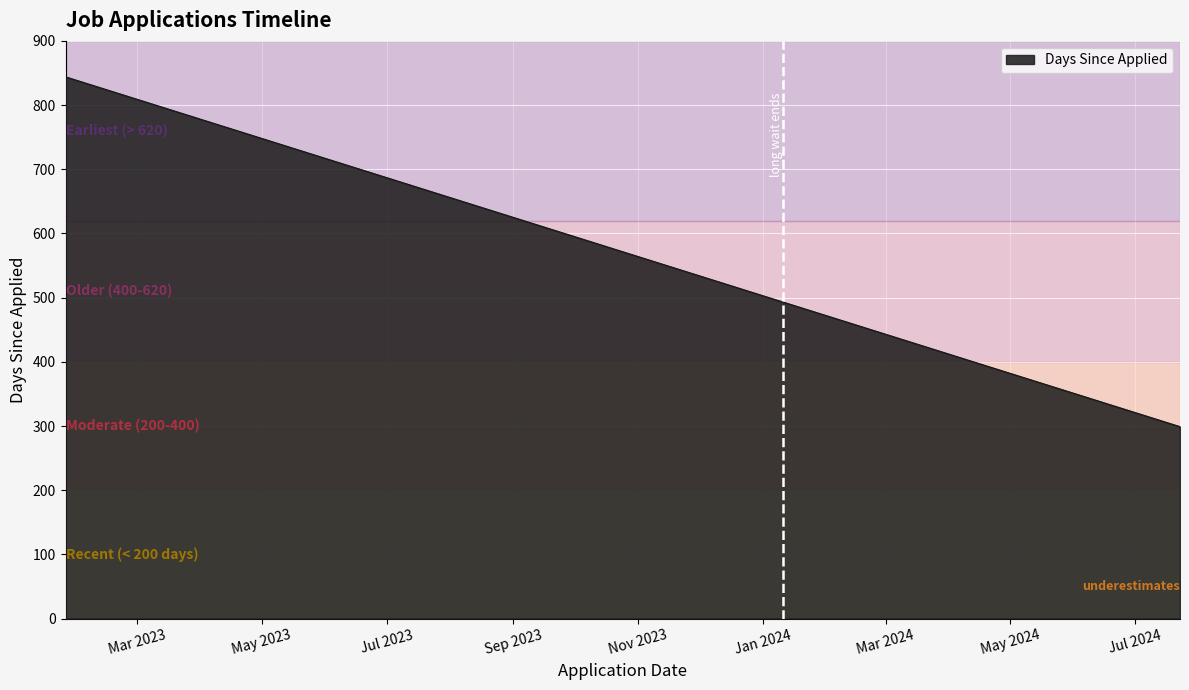

What is the smallest value displayed?

299